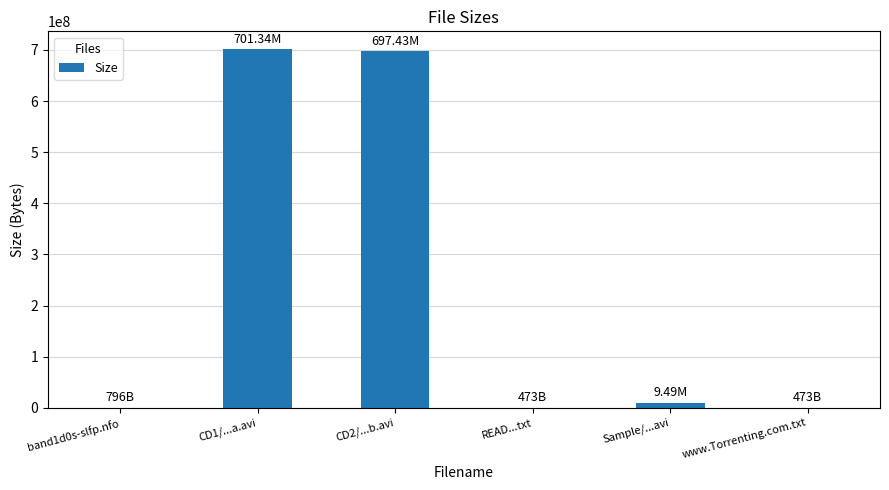

What is the sum of the values at CD1/...a.avi and Sample/...avi?

710830000